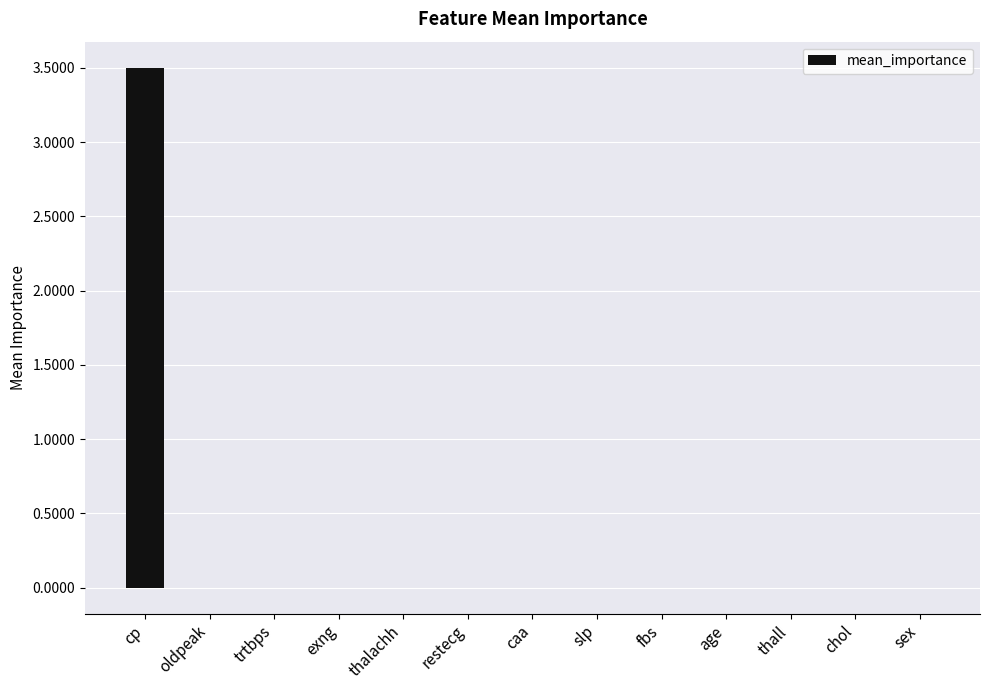

The value at fbs is 0.0. True or false?

True